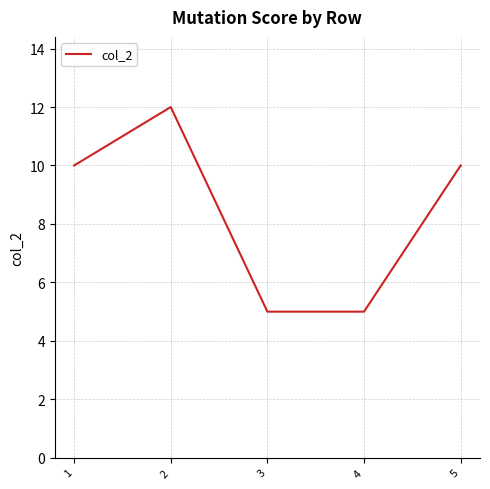

At which category does the data reach its first local peak?

2